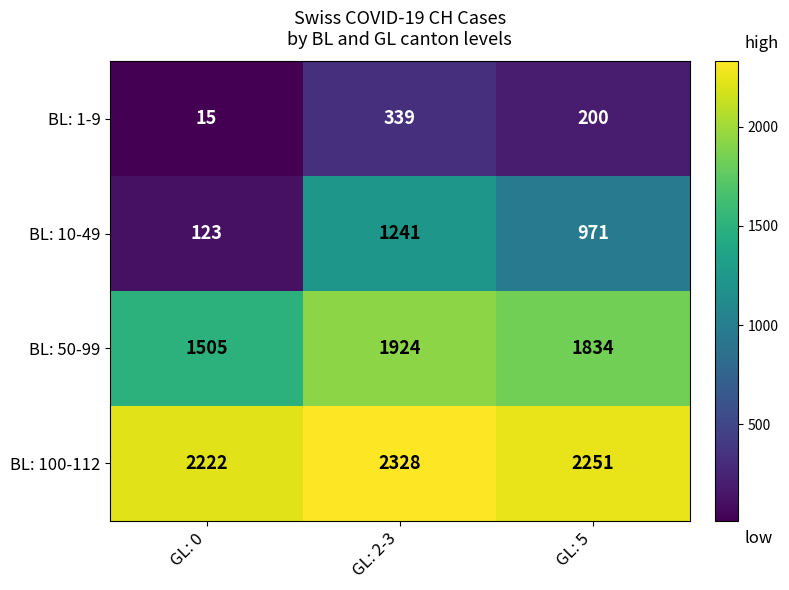

Which label corresponds to the largest value in the chart?

GL: 2-3